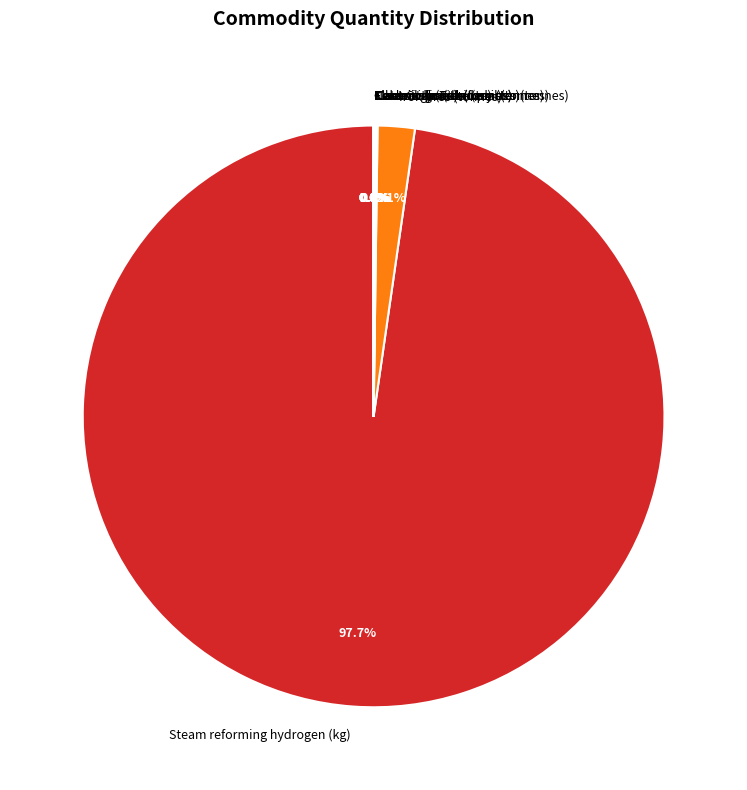

What is the largest slice in the pie chart?

Steam reforming hydrogen (kg)